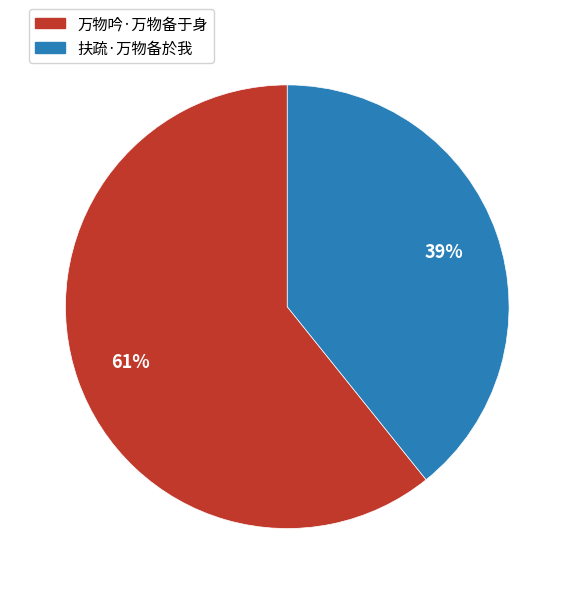

Count the number of slices in the pie.

2